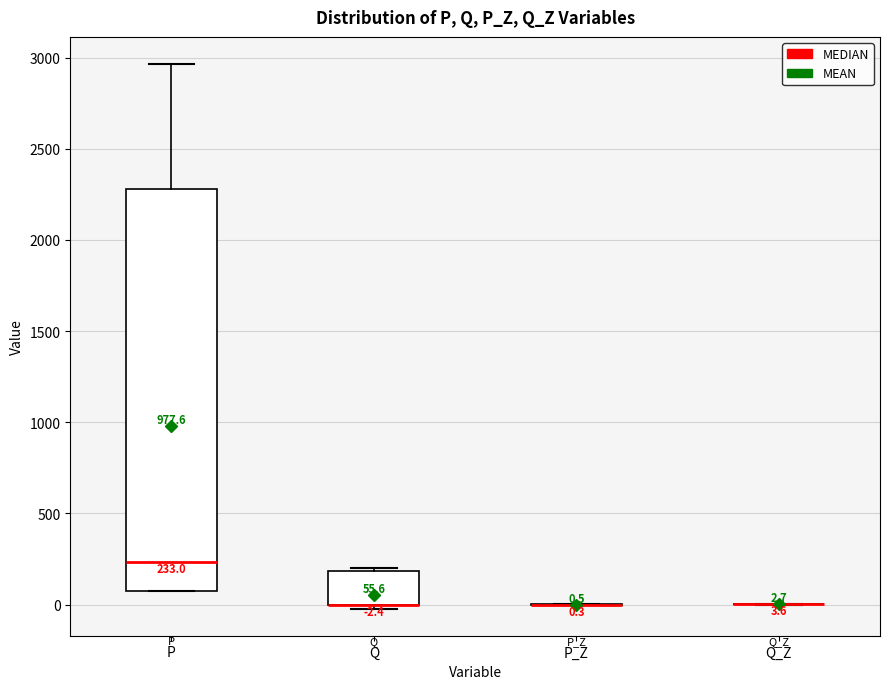

Comparing the boxes themselves (not the whiskers), which one is the tallest?

P